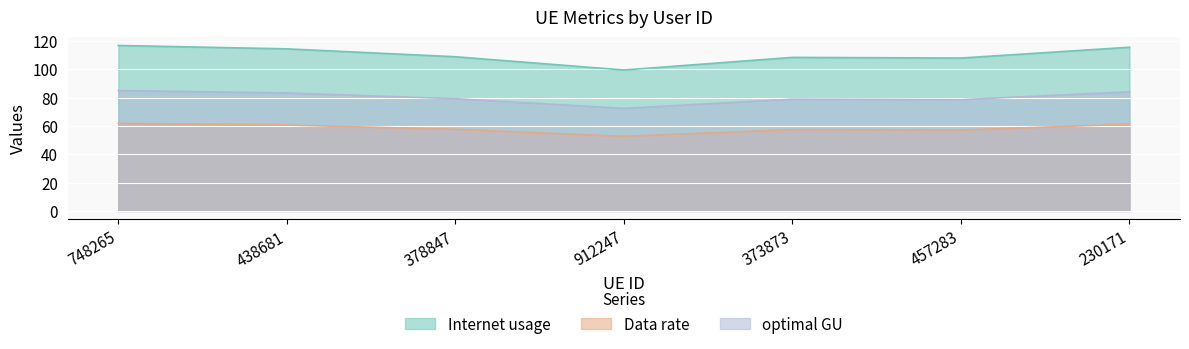

What is the label of the 3rd point from the left?

378847